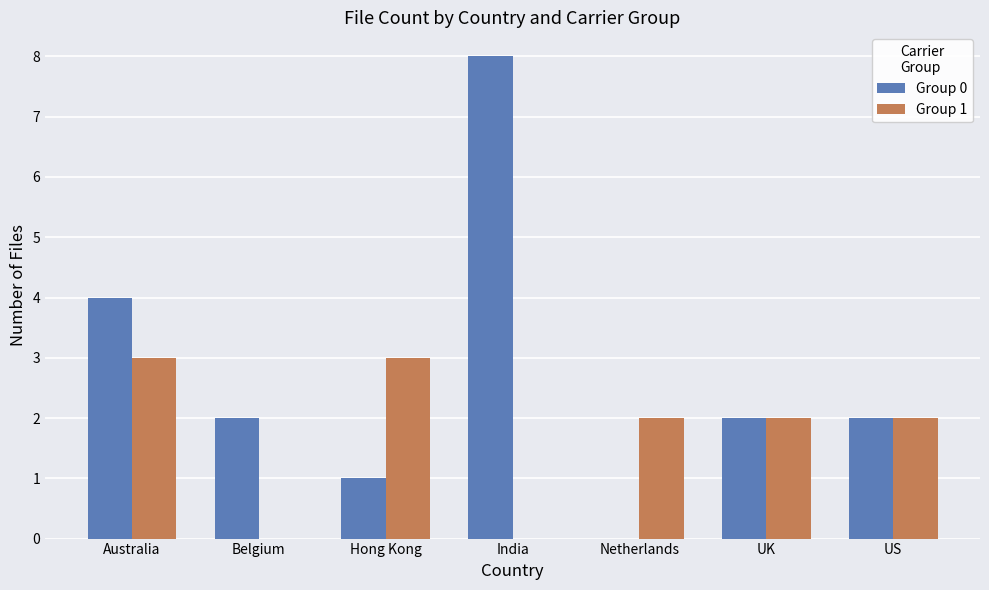

The Group 0 series shows 2 at US. True or false?

True